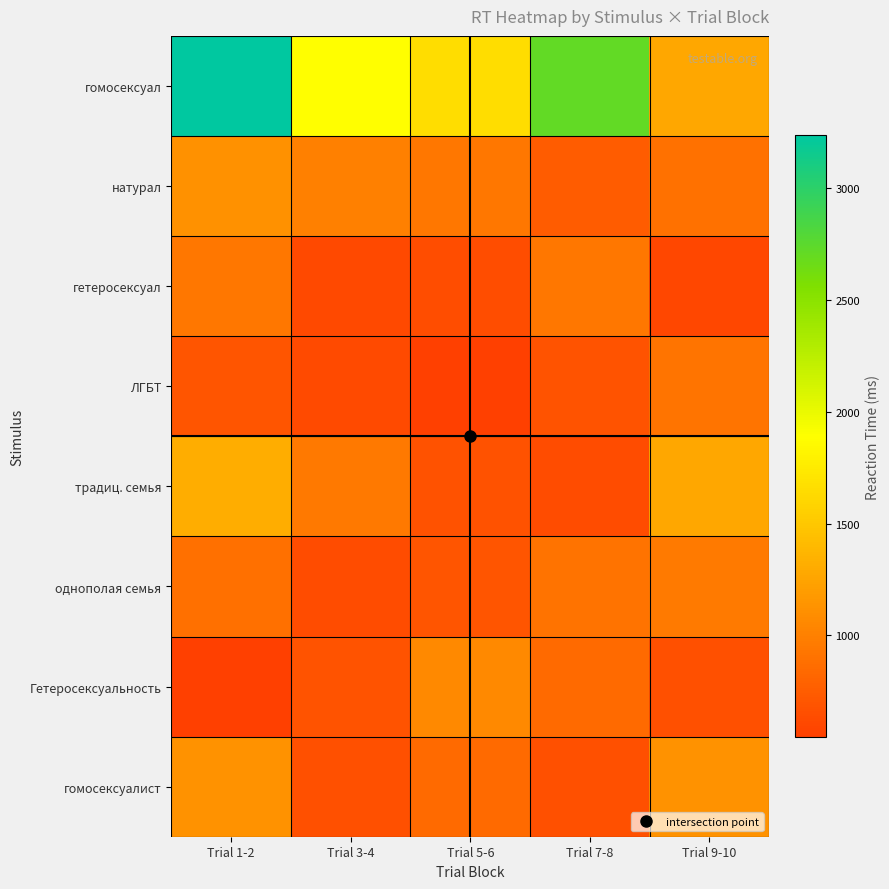

At Trial 9-10, list the series in order from smallest to largest.

гетеросексуал, Гетеросексуальность, натурал, ЛГБТ, однополая семья, гомосексуалист, гомосексуал, традиц. семья